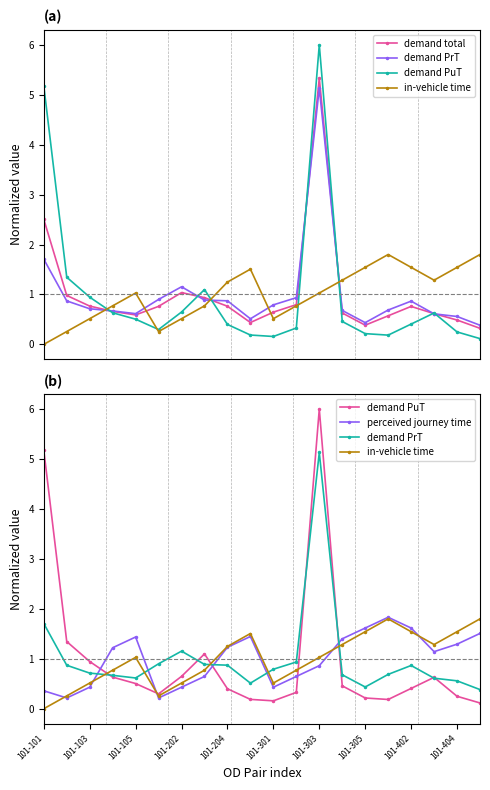

What is the difference between the maximum and minimum values in the demand PrT series?

4.8